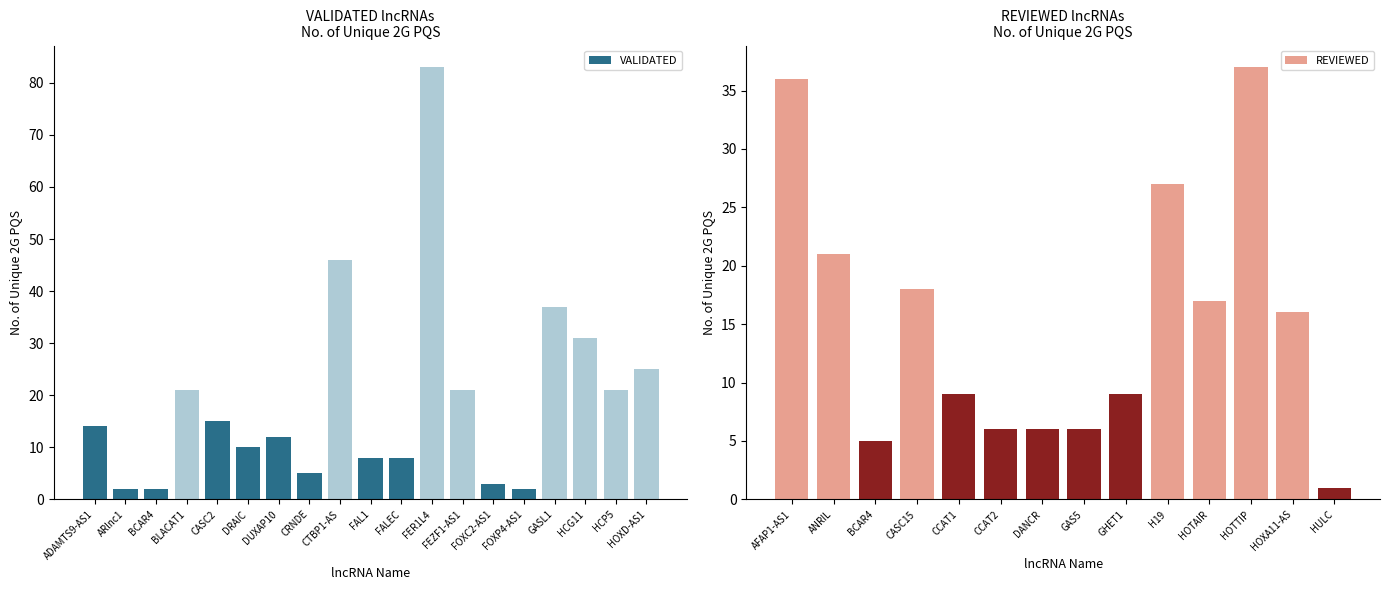

At which category is the sum across all series the highest?

FER1L4